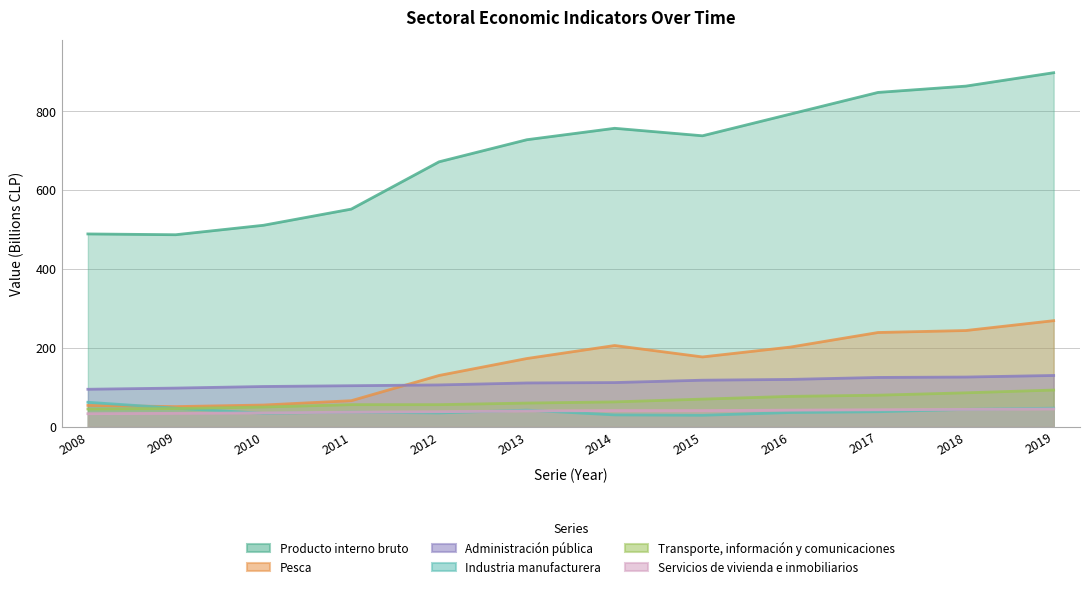

What is the difference between the second highest and second lowest values in the Administración pública series?

28